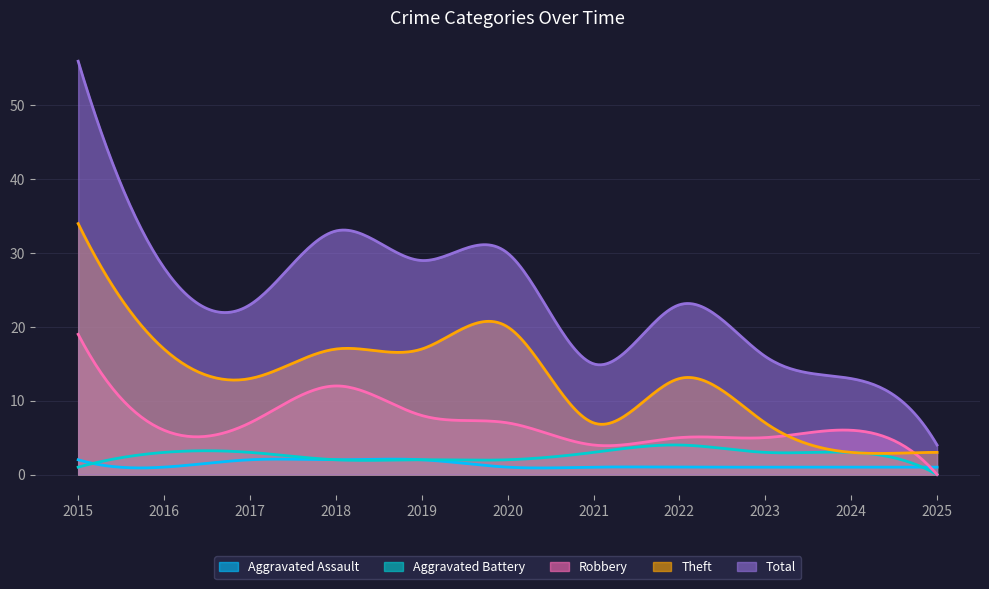

True or false: Theft and Aggravated Battery cross at least once.

False